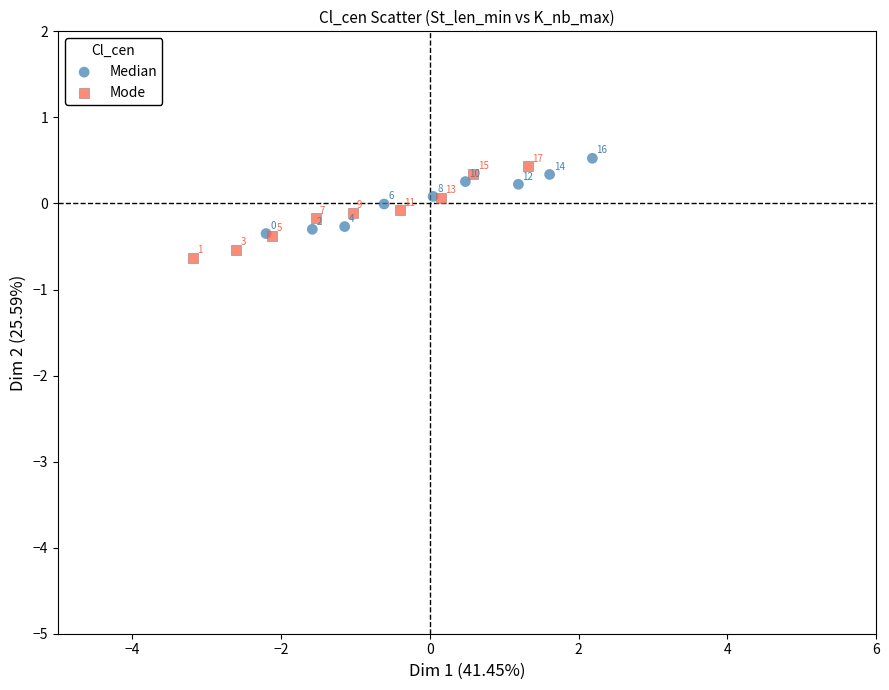

What are all the series names shown in the legend?

Median, Mode